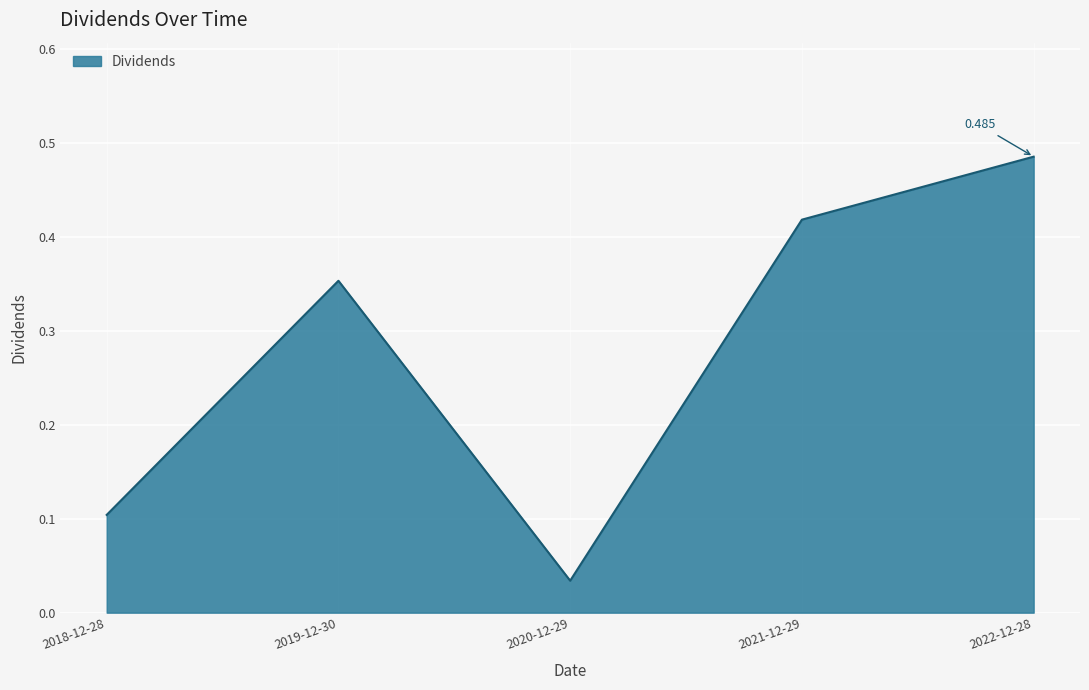

At which label is the value closest to 0?

2020-12-29